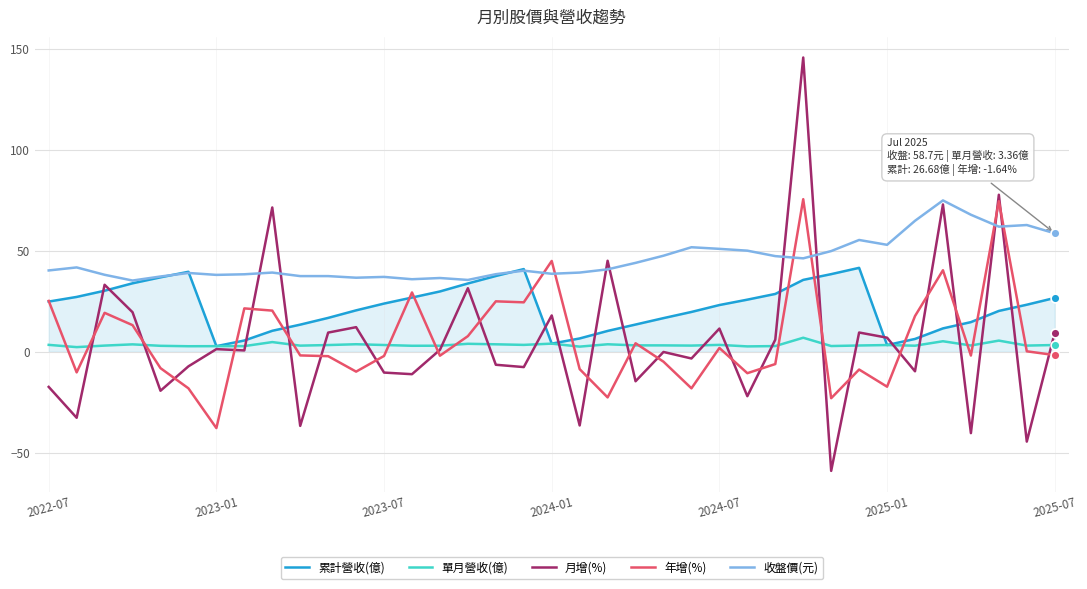

Which series has the largest total across all categories?

收盤價(元)